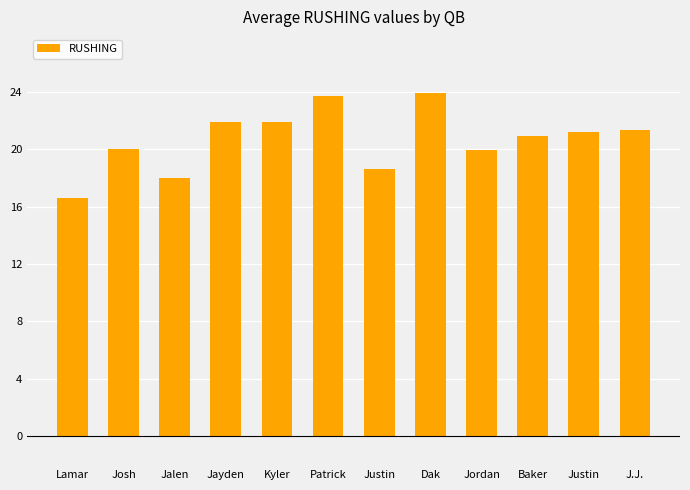

At which label is the value closest to 20?

Josh